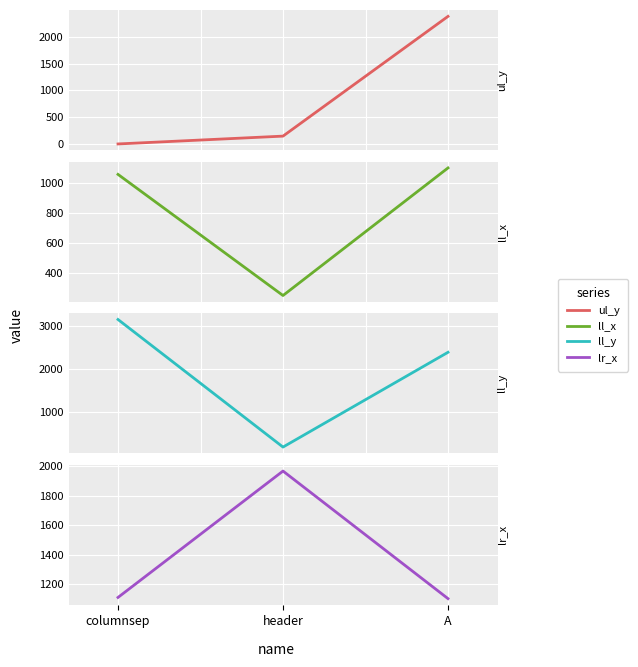

What is the sum of all lr_x values?

4179